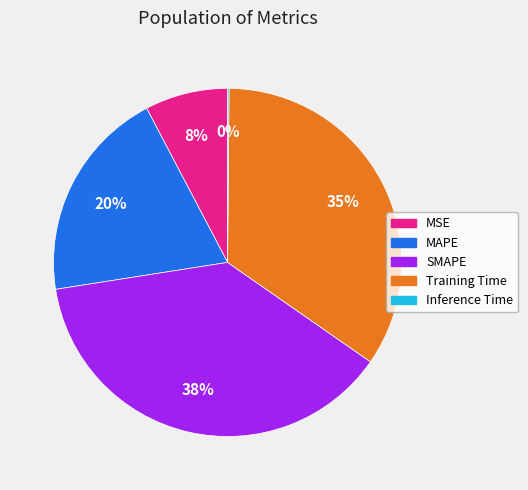

Which has a higher value, MSE or Training Time?

Training Time